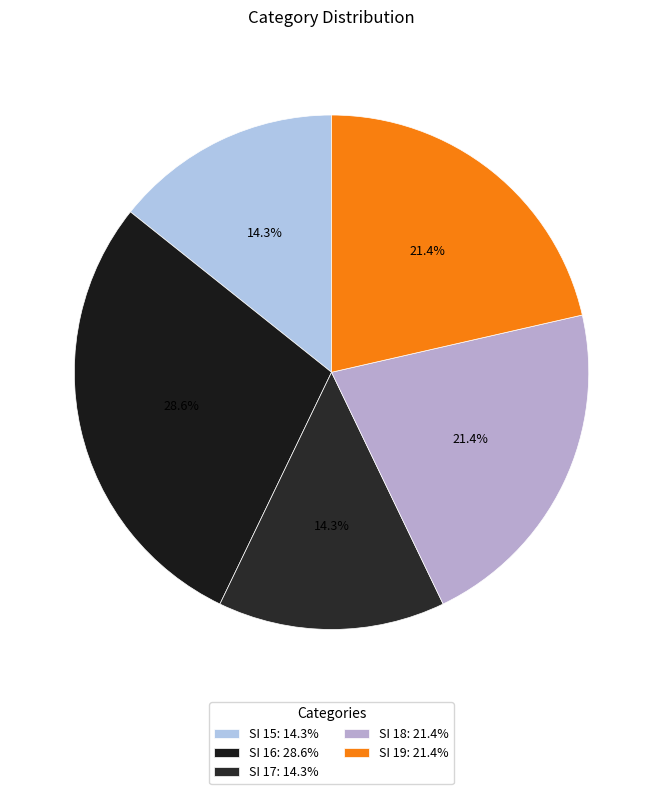

Do SI 15 and SI 17 together represent more than half of the pie?

No